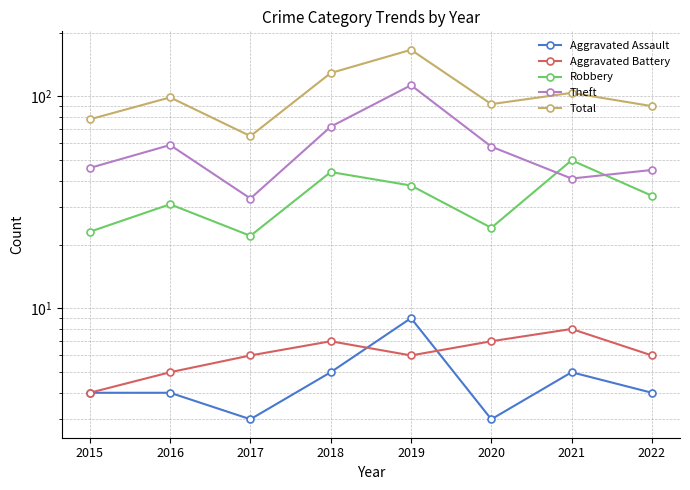

What is the difference between the highest and lowest values at 2015?

74